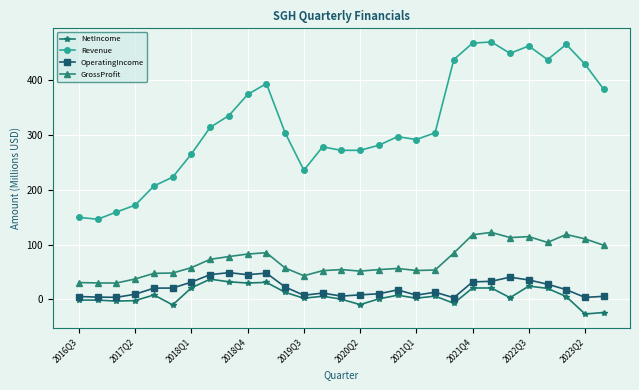

How many data points in Revenue are above 304?

15